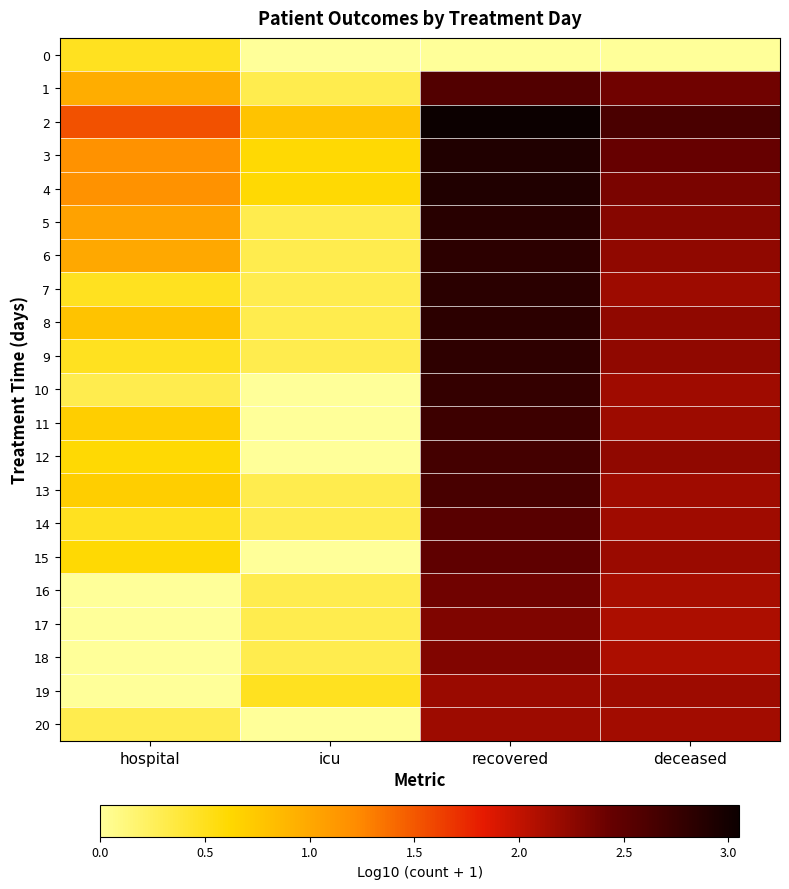

Between deceased and hospital, which is larger?

hospital